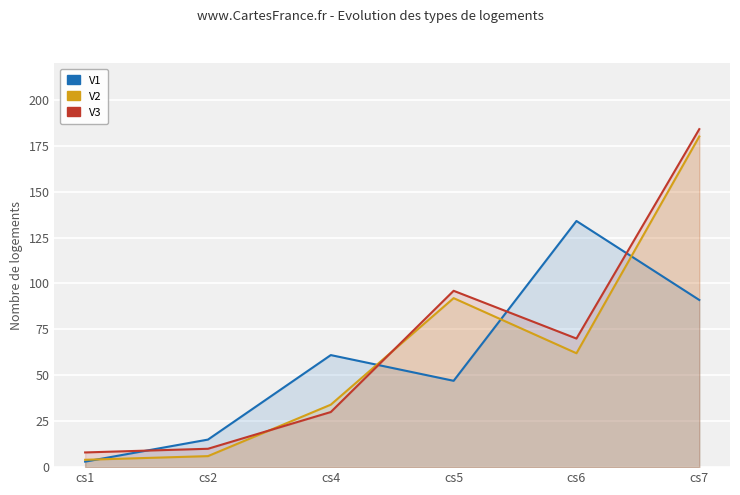

What is the difference between the maximum and minimum values in the V3 series?

176